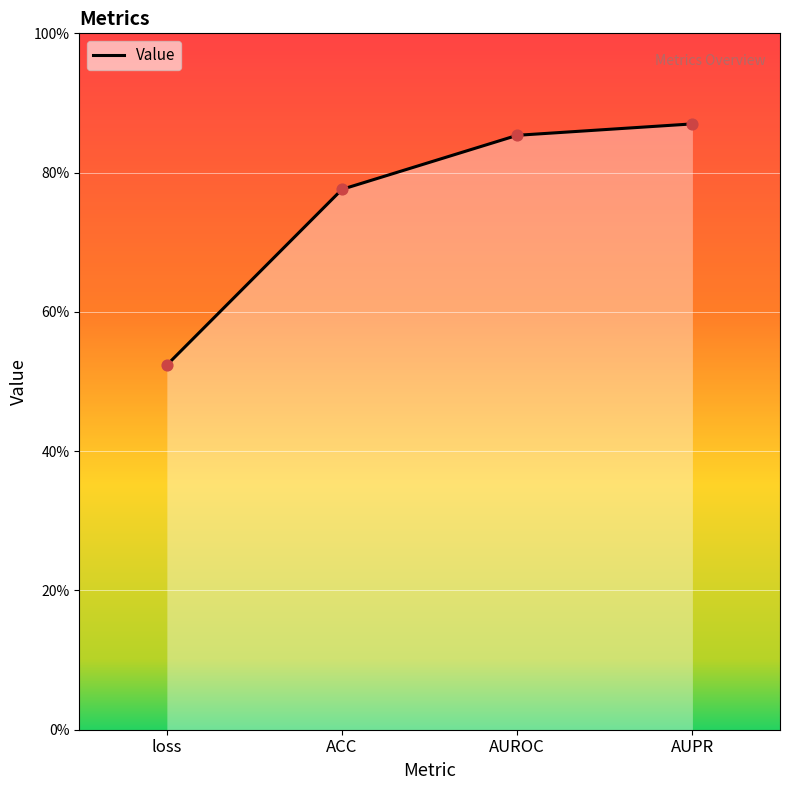

Is the value of Value (points) at loss greater than the value of Value (line) at AUPR?

No